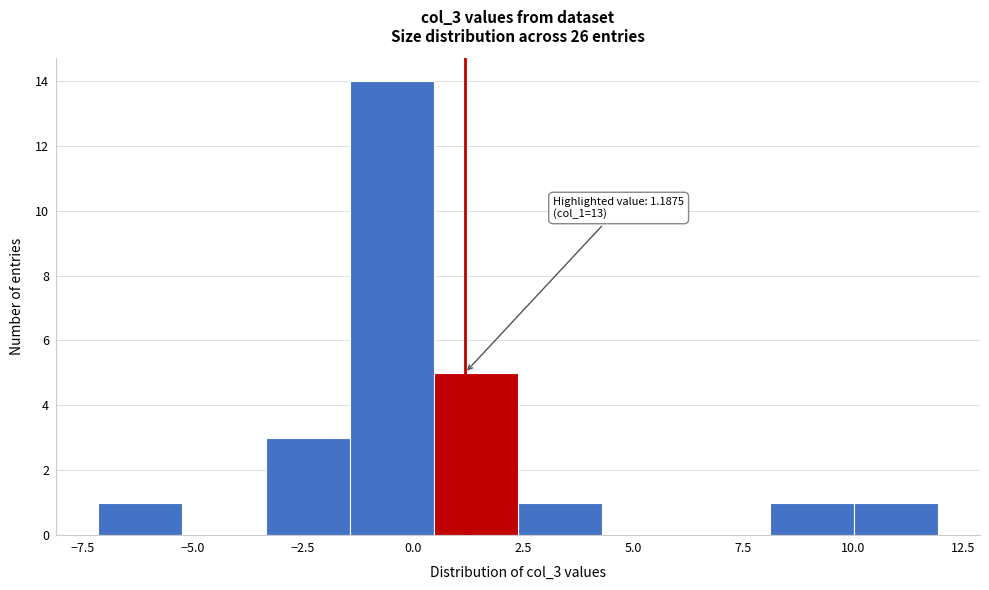

Read against the x-axis, roughly where is the centre of the tallest bar?

-0.5